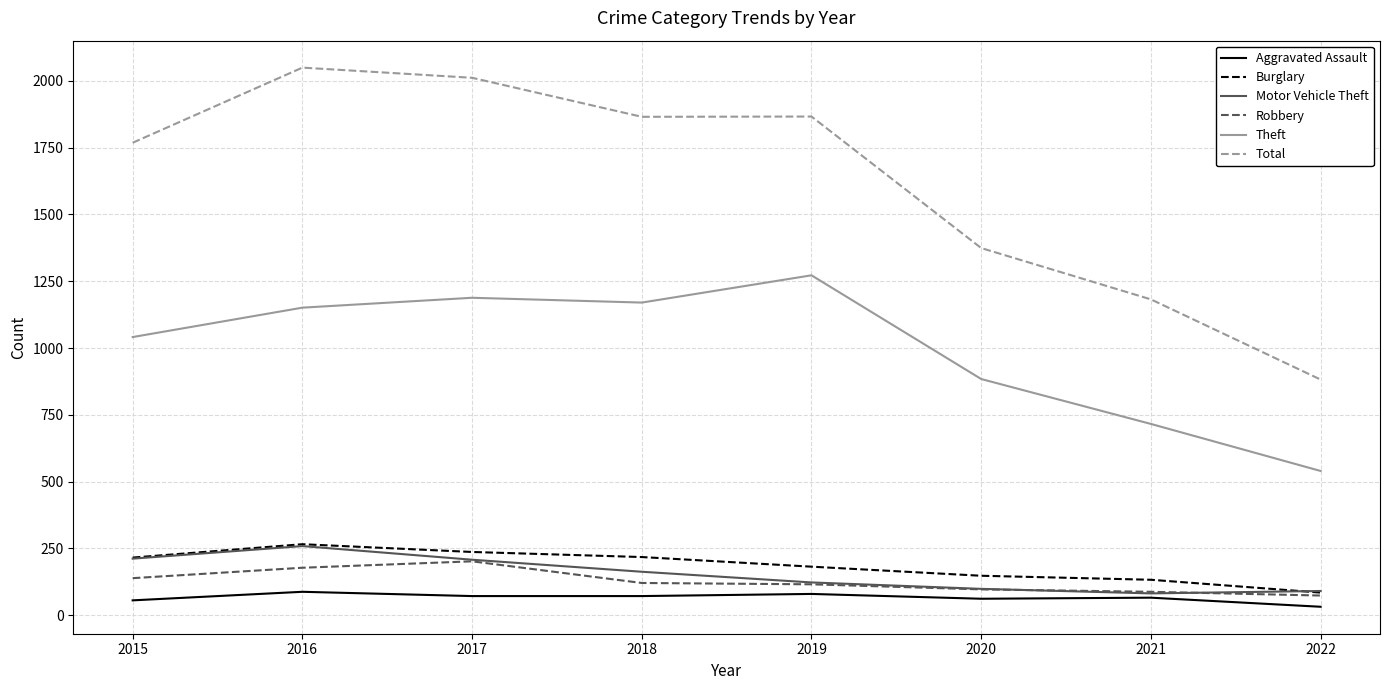

Which series has the largest total across all categories?

Total